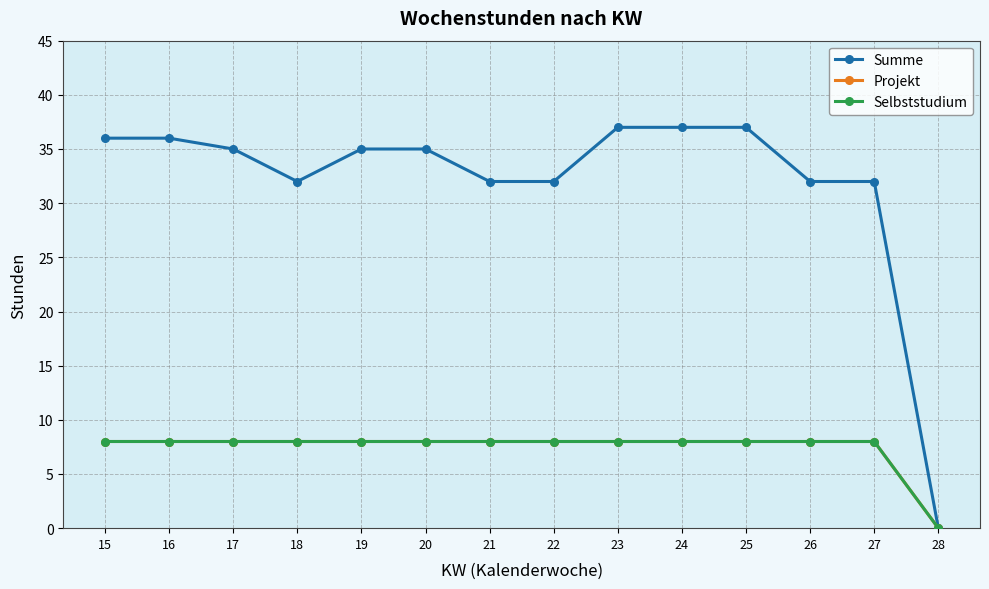

True or false: Selbststudium and Projekt intersect in this chart.

False